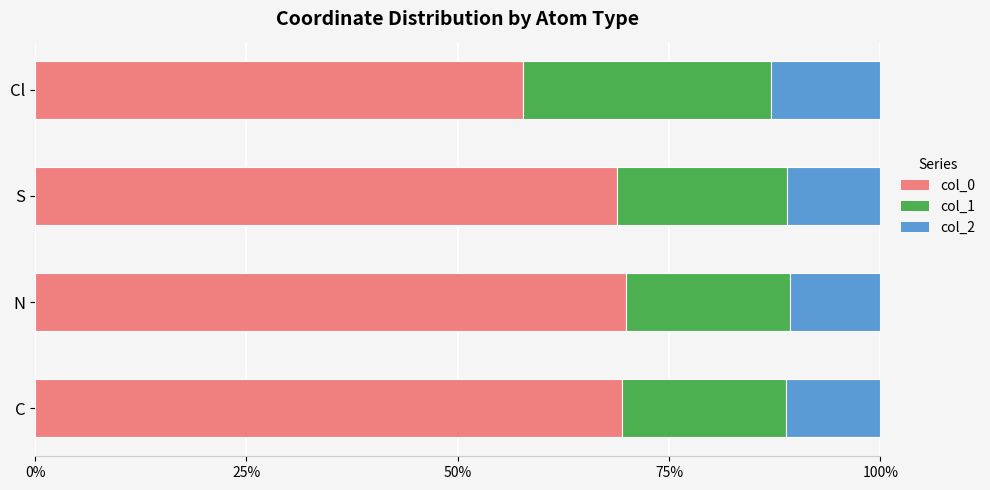

What is the total value across all series at C?

100.0